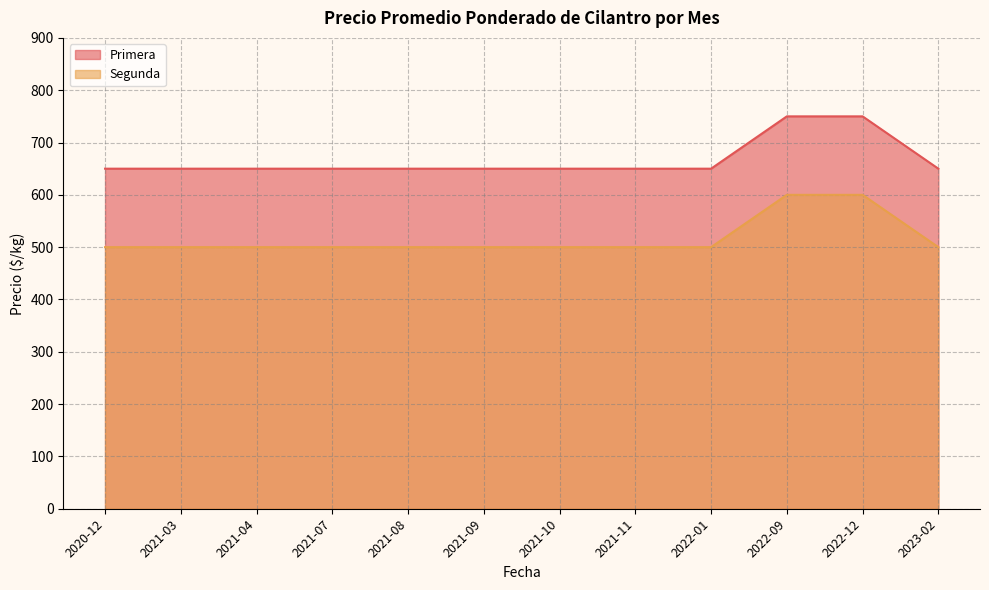

Rank the series by their maximum value, from lowest to highest.

Segunda, Primera